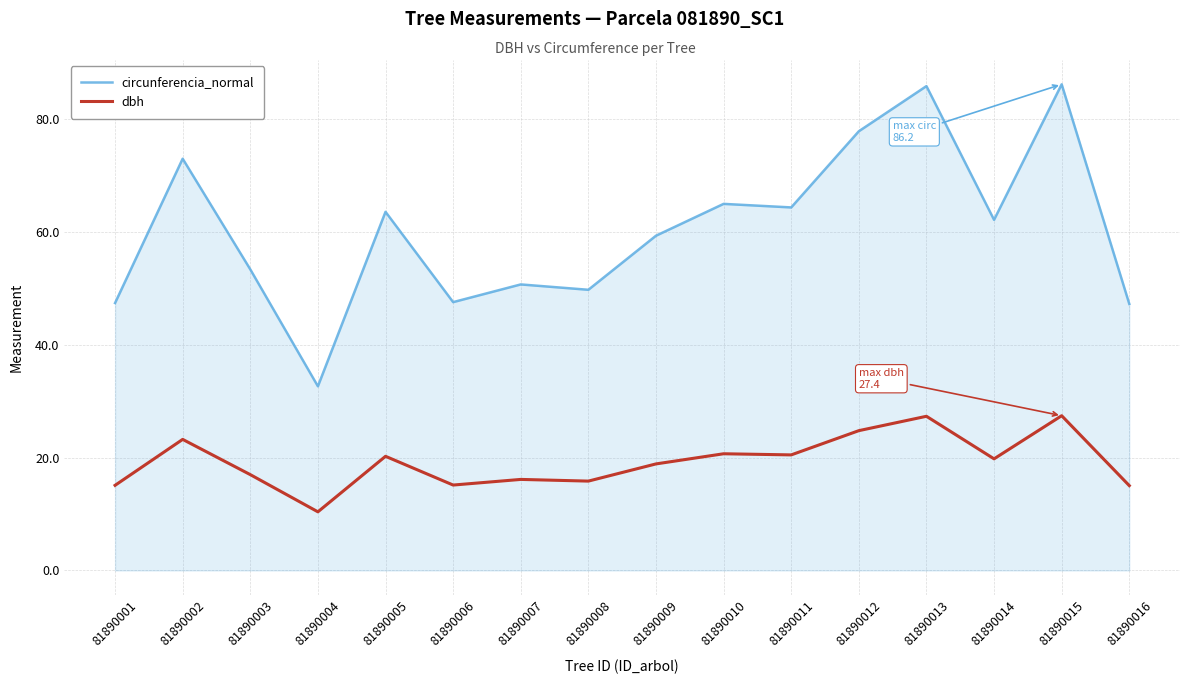

Which series changed the most between 81890009 and 81890014?

circunferencia_normal